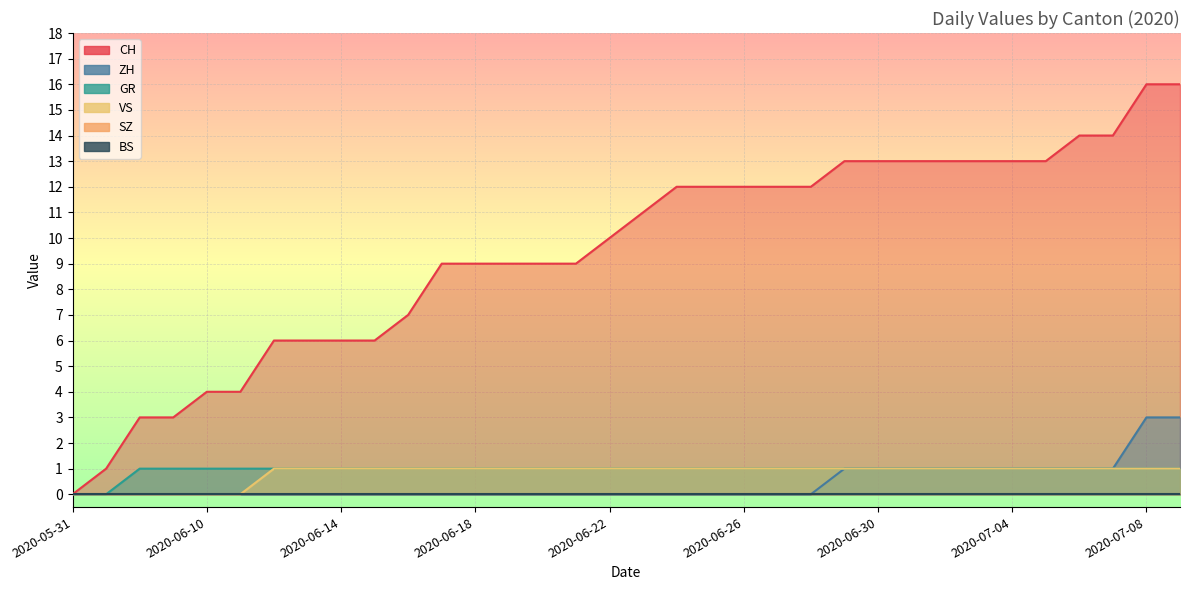

What is the greatest value displayed?

16